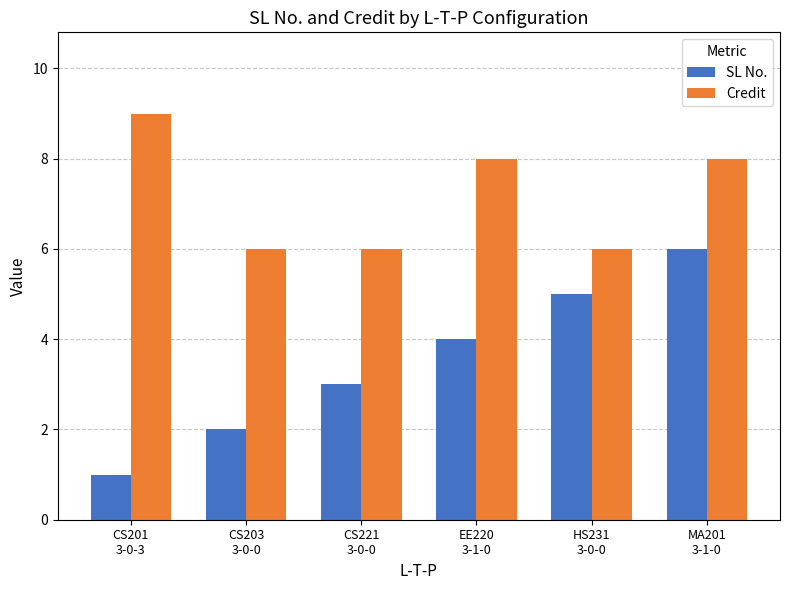

What is the spread (max minus min) of values at MA201
3-1-0?

2